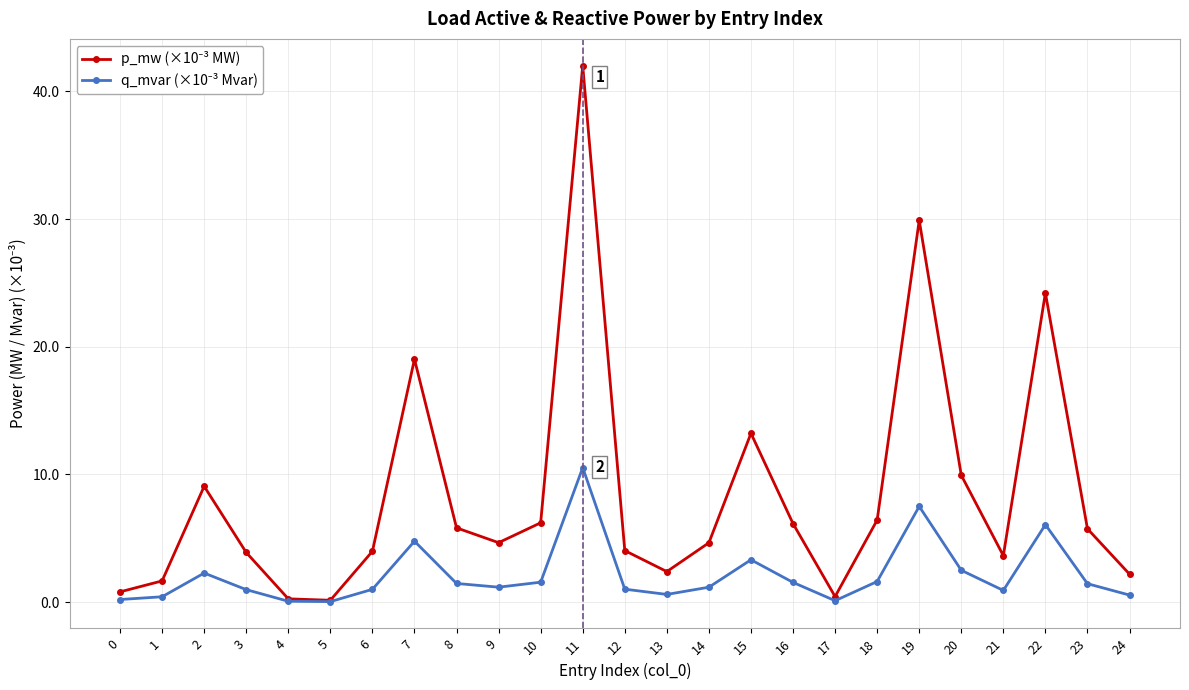

Which label corresponds to the largest value in the chart?

11